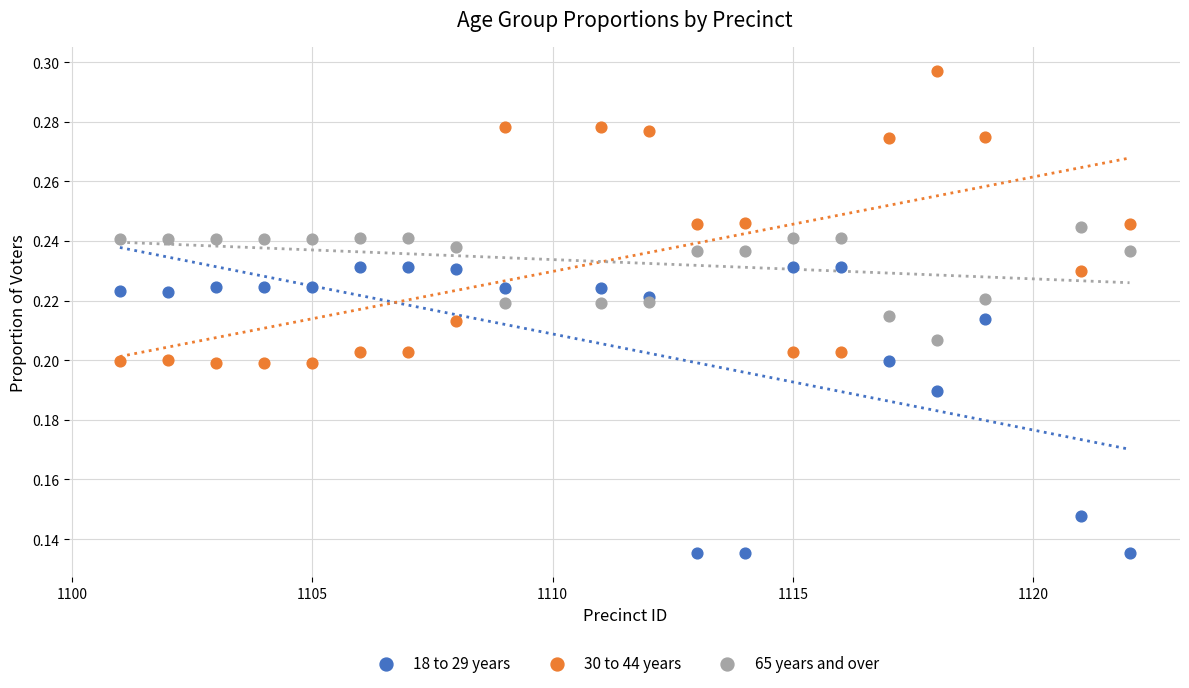

Which series contains the highest Y value?

30 to 44 years